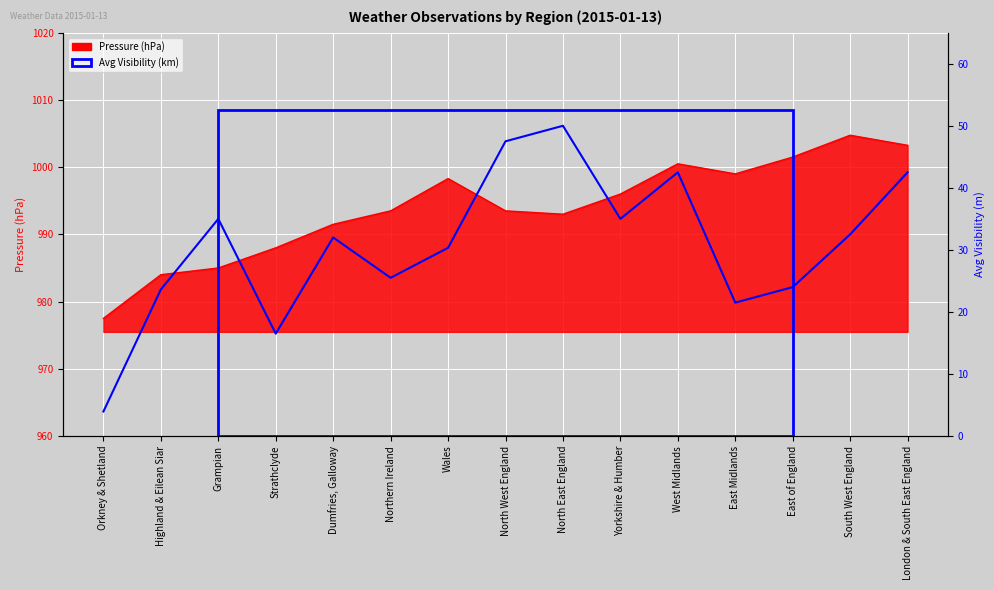

Reading left to right, list all the values displayed in this chart.

Orkney & Shetland=4.0	Highland & Eilean Siar=23.6	Grampian=35.0	Strathclyde=16.5	Dumfries, Galloway=32.0	Northern Ireland=25.5	Wales=30.3	North West England=47.5	North East England=50.0	Yorkshire & Humber=35.0	West Midlands=42.5	East Midlands=21.5	East of England=24.0	South West England=32.5	London & South East England=42.5